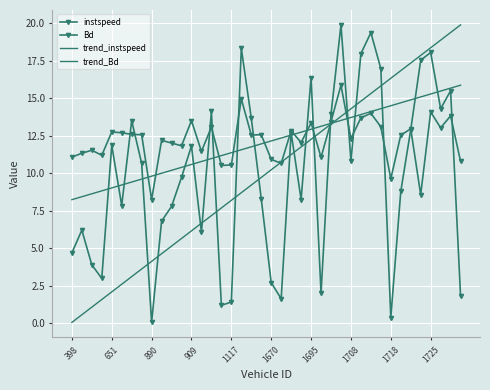

What is the total value across all series at 1140?

33.3